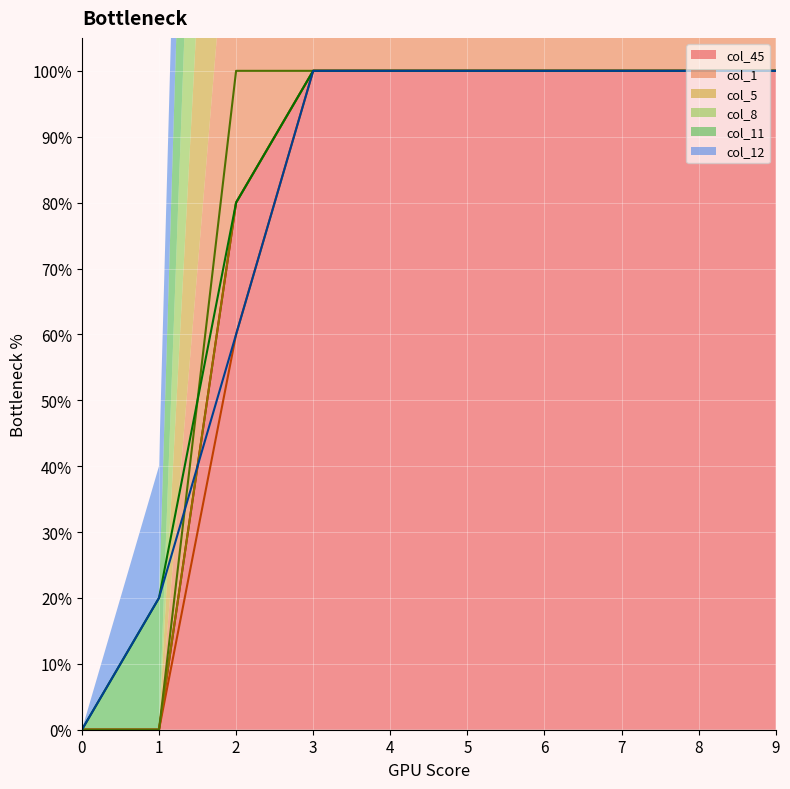

What is the value of the col_1 point at the 3rd from the left?

0.6